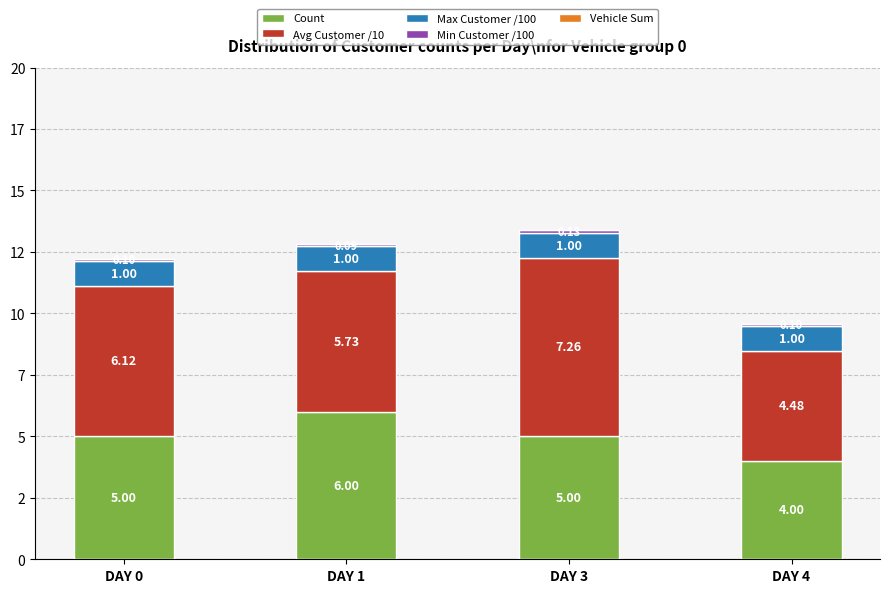

The value of Max Customer /100 at DAY 4 is 1.0. True or false?

True